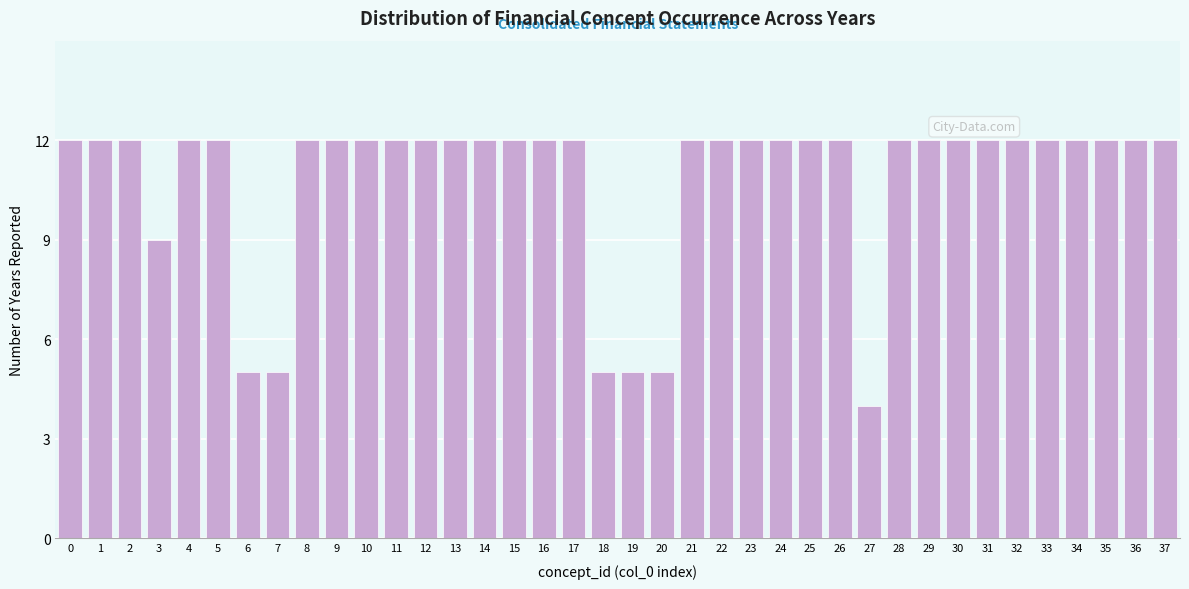

What is the sum of all values?

410